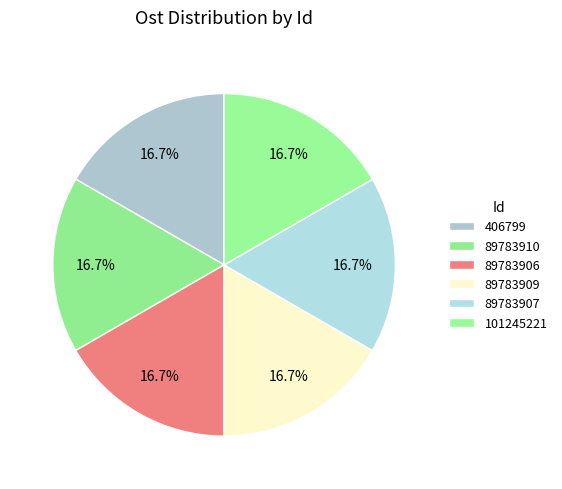

True or false: 89783906 accounts for 24% of the total.

False